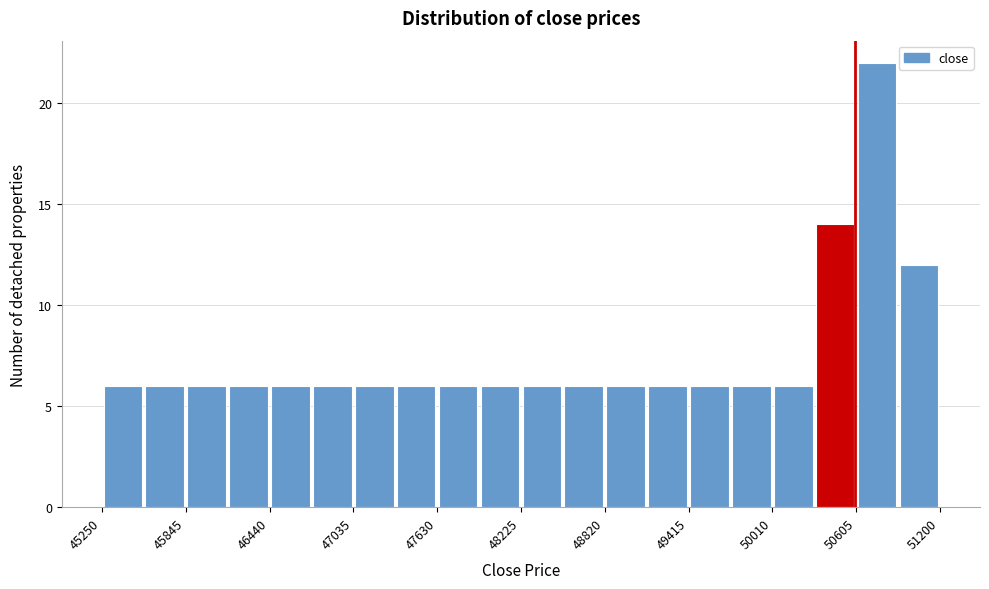

Read against the x-axis, roughly where is the centre of the tallest bar?

50800